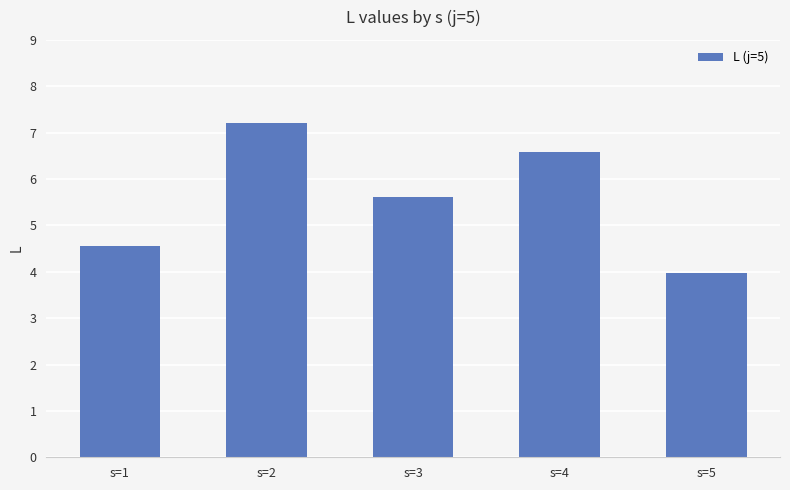

How many distinct data groups are displayed?

1